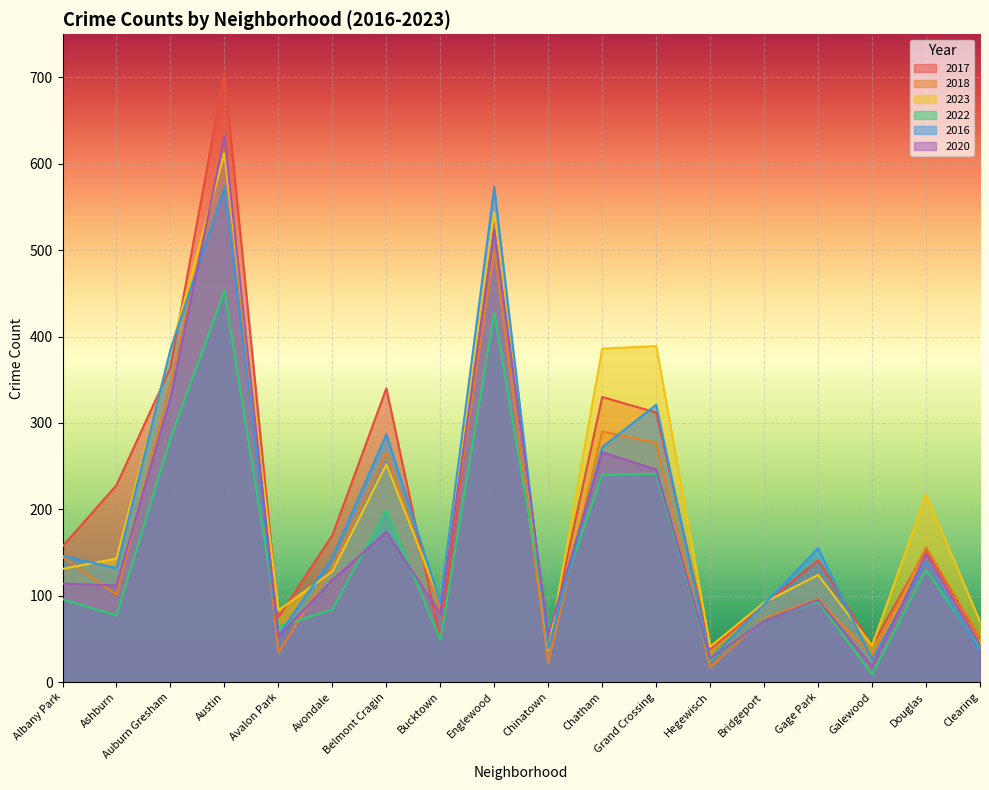

What is the maximum value for 2022?

453